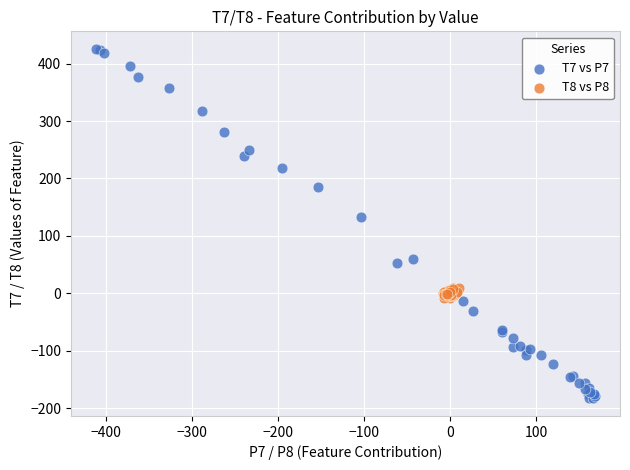

Which series has the largest Y range (max minus min)?

T7 vs P7